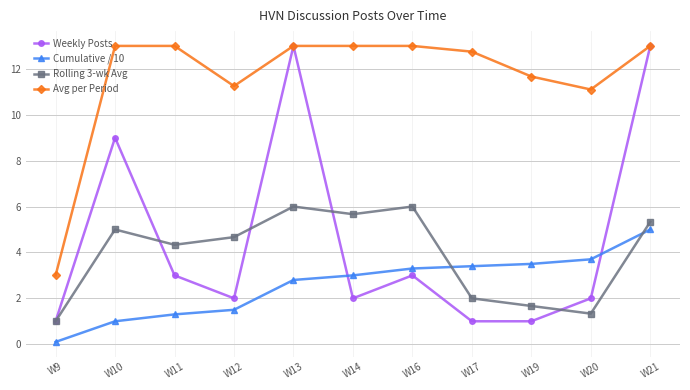

What is the value of the Weekly Posts point at the 1st from the left?

1.0